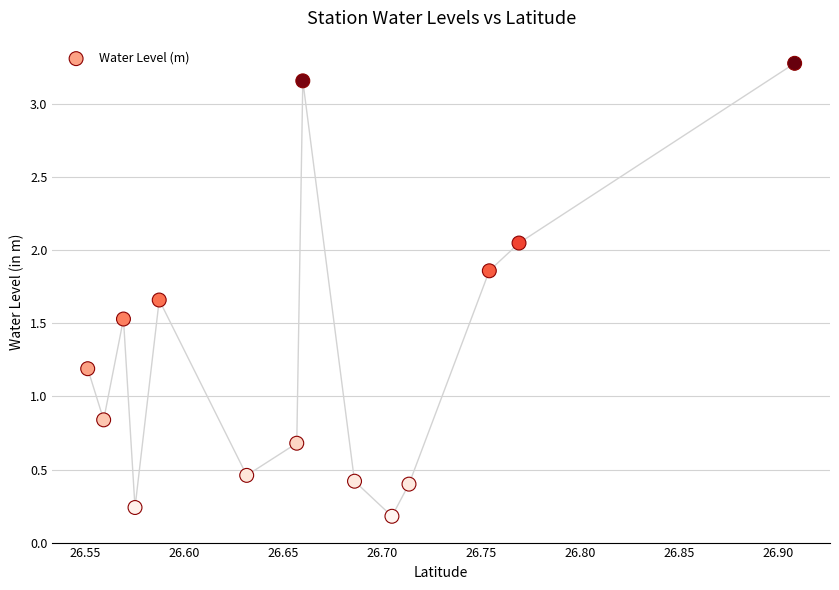

What is the range of Y values (max minus min)?

3.1